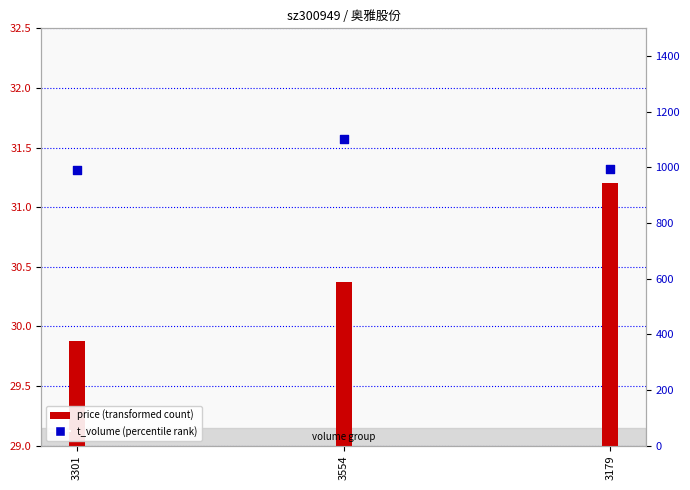

What is the total value across all series at 3179?

1025.2